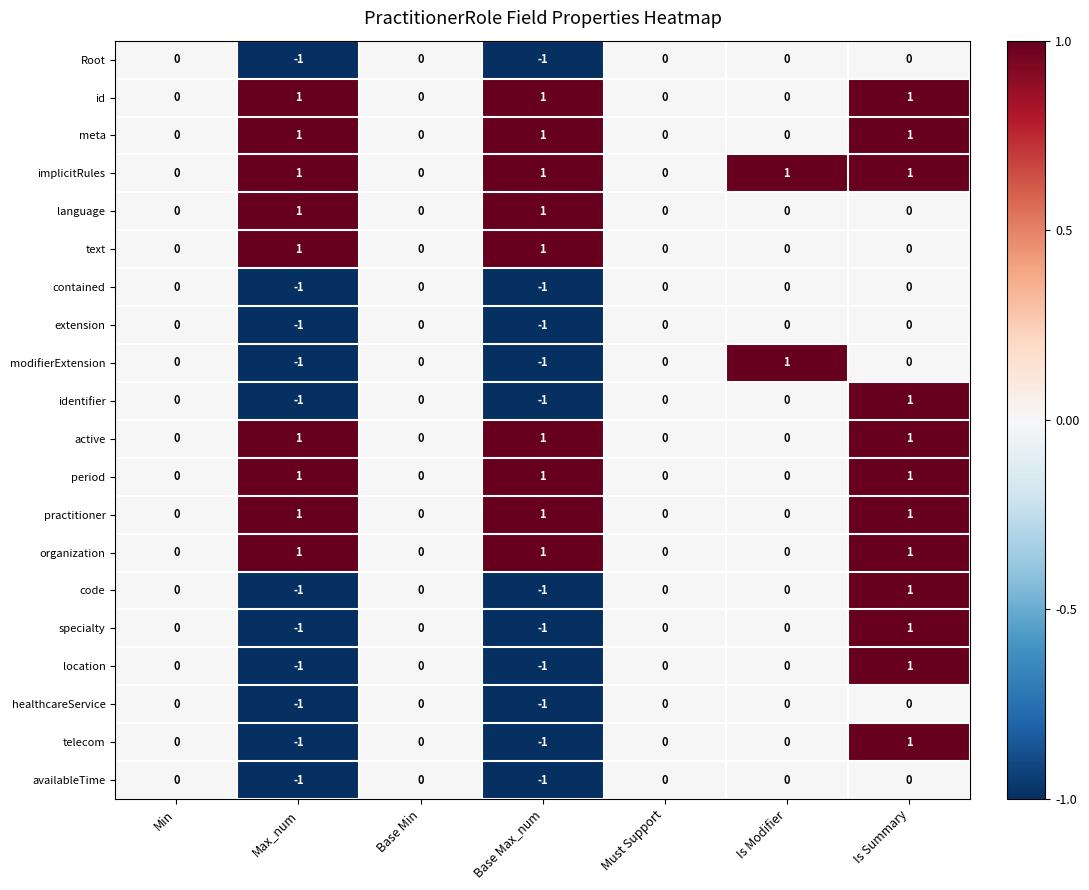

What is the difference between the highest and lowest values at Base Max_num?

2